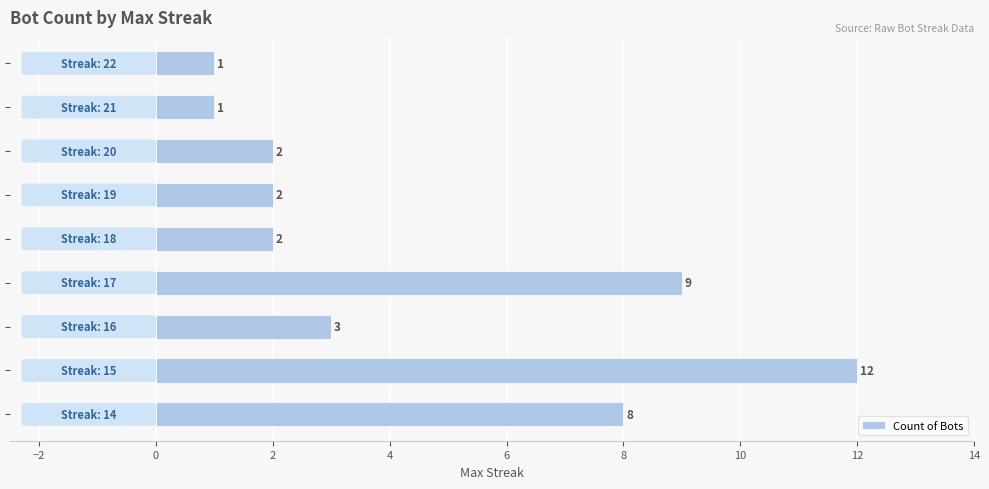

What is the sum of all values?

40